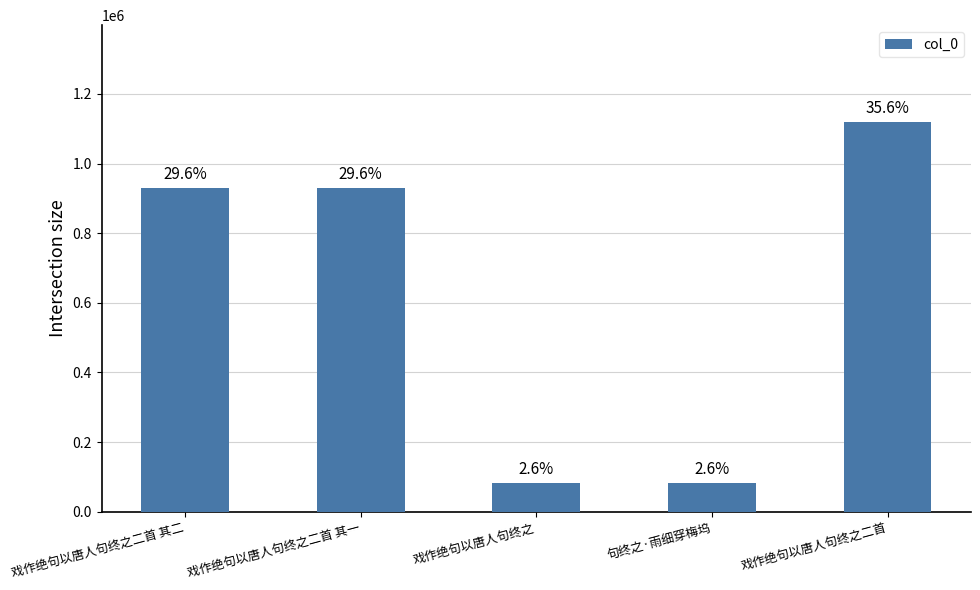

What is the label of the 3rd bar from the left?

戏作绝句以唐人句终之